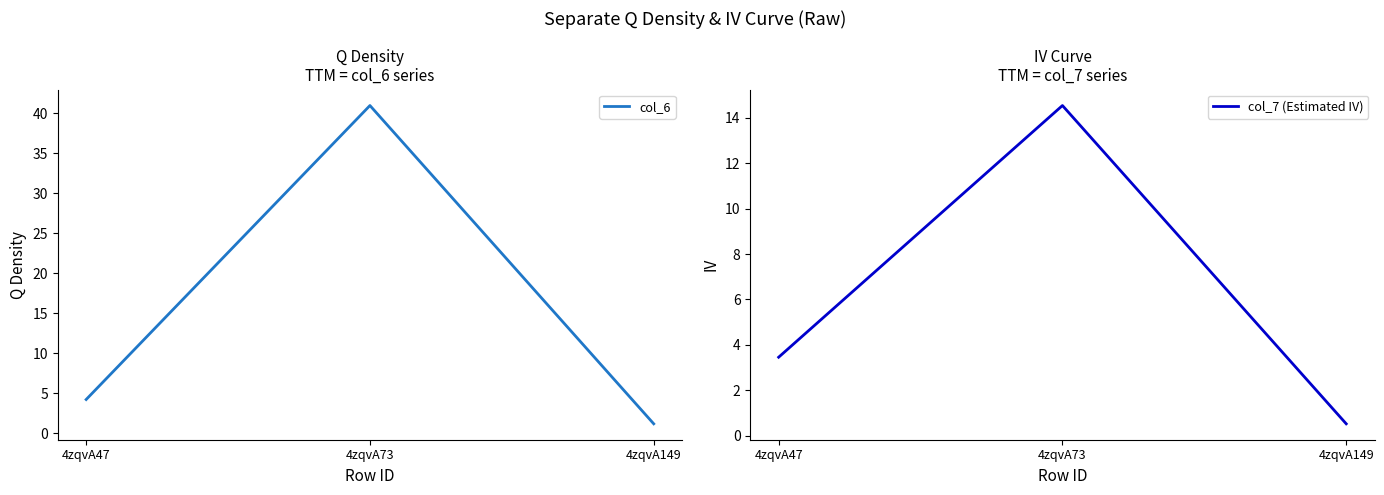

Is it true that col_6 equals 41.0 at 4zqvA73?

True